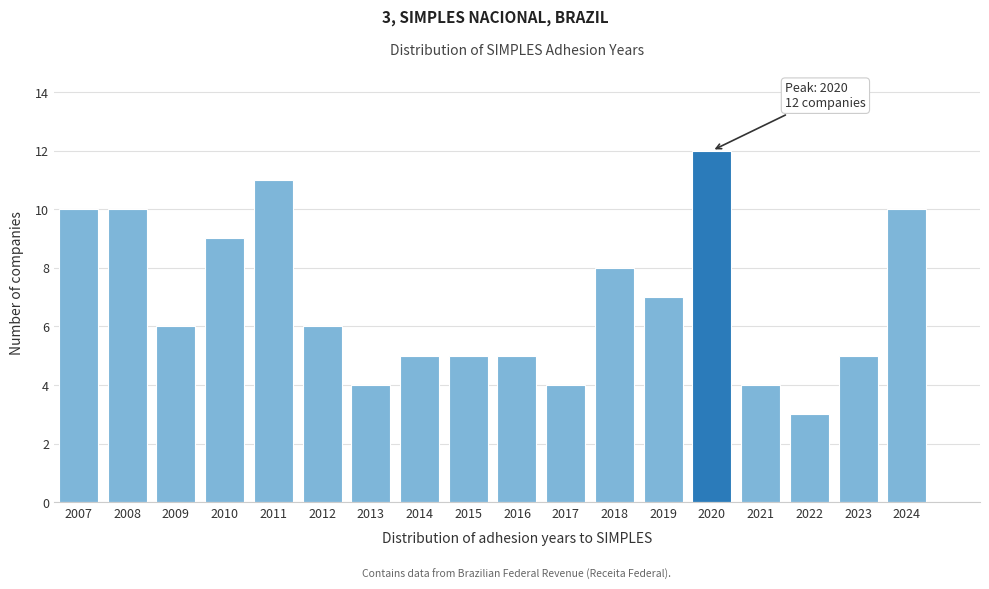

Reading right to left, extract all data points from this chart.

2024=10	2023=5	2022=3	2021=4	2020=12	2019=7	2018=8	2017=4	2016=5	2015=5	2014=5	2013=4	2012=6	2011=11	2010=9	2009=6	2008=10	2007=10